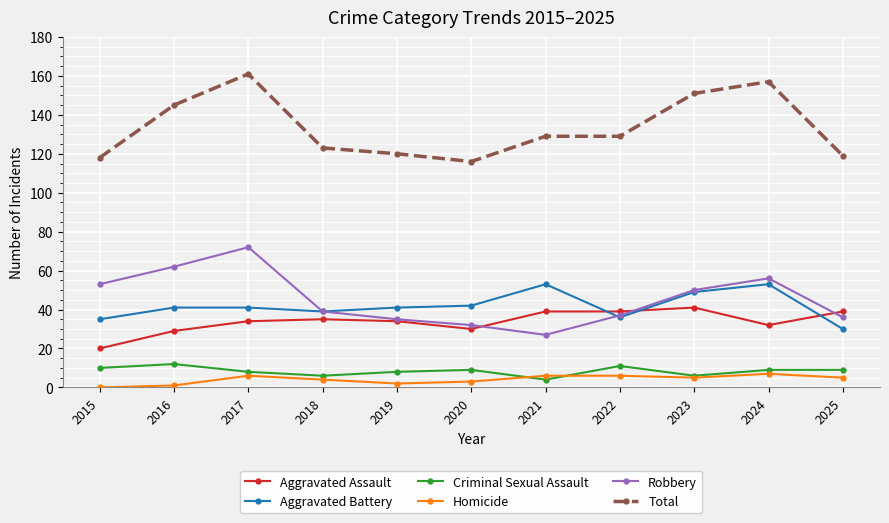

The Aggravated Assault series shows 32 at 2024. True or false?

True